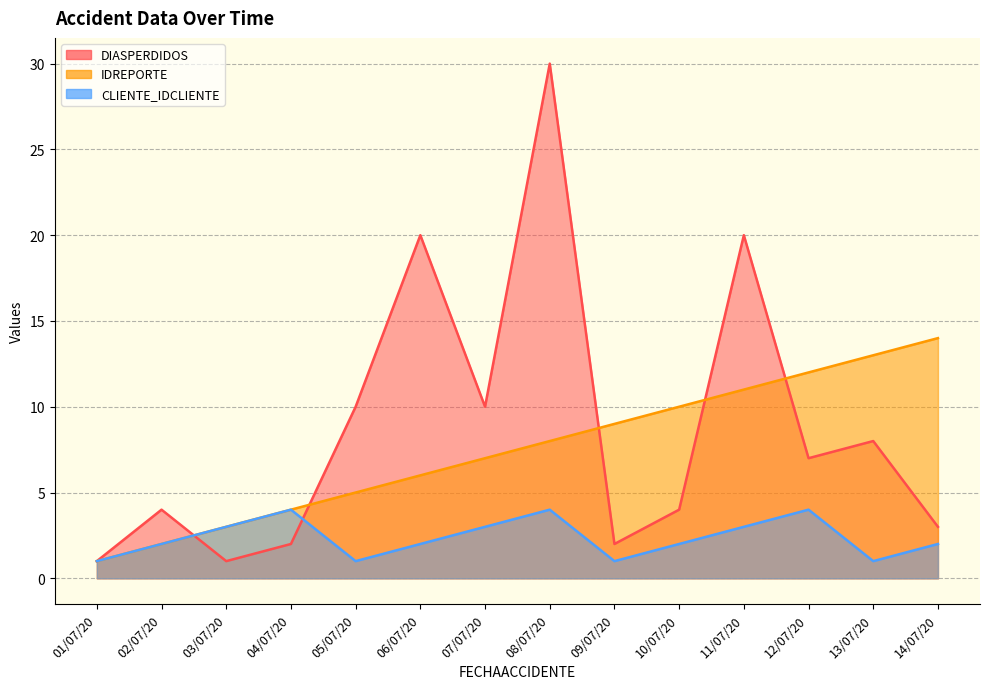

What value does the DIASPERDIDOS series have at 05/07/20?

10